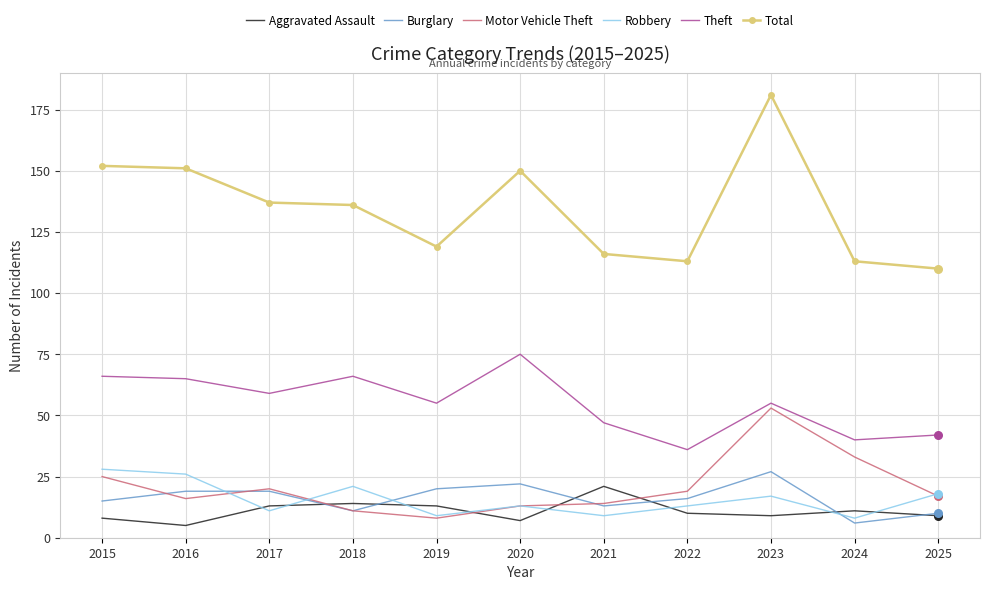

What is the total value across all series at 2019?

224